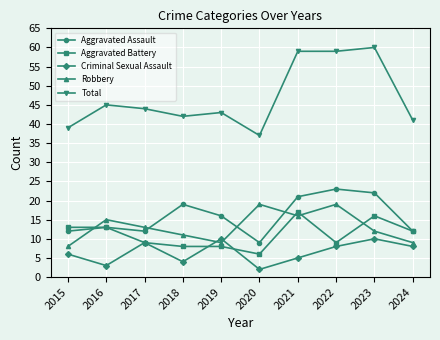

What is the difference between the highest and lowest values at 2024?

33